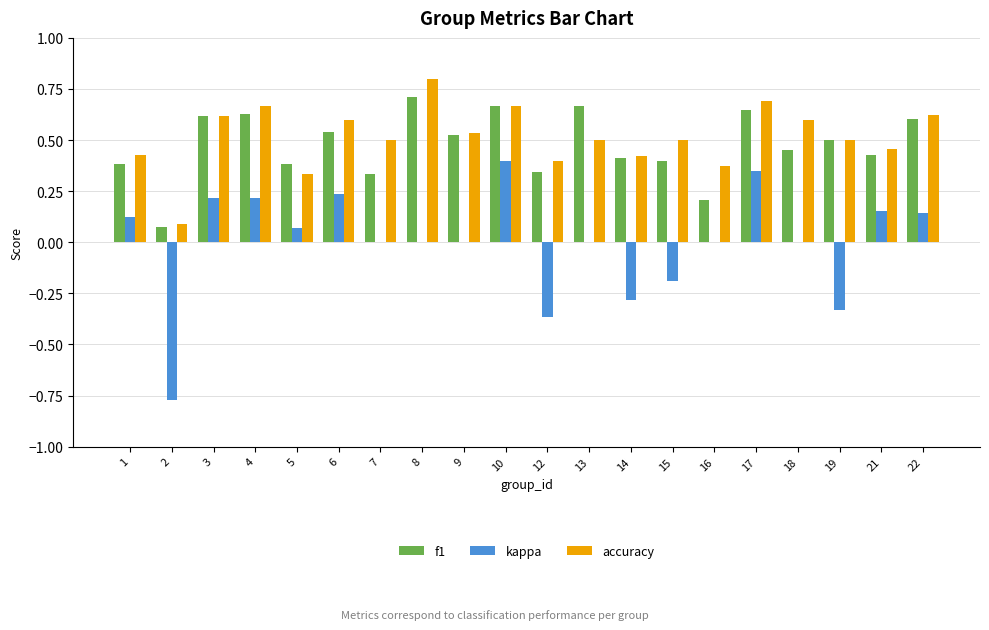

What is the greatest value displayed?

0.8